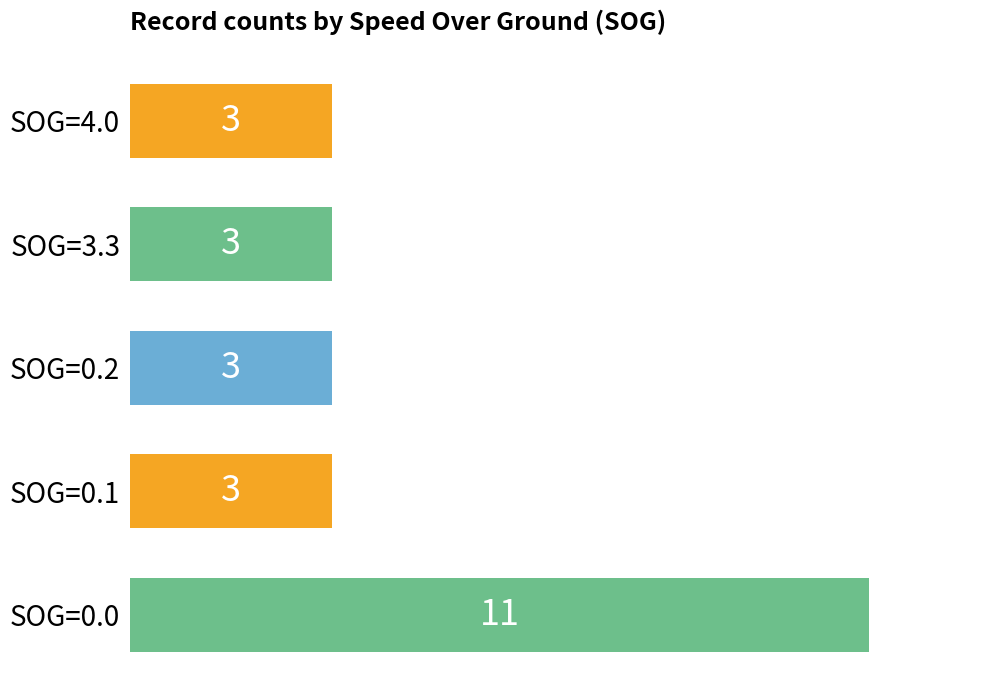

Reading bottom to top, transcribe all the data shown in this chart.

11	3	3	3	3